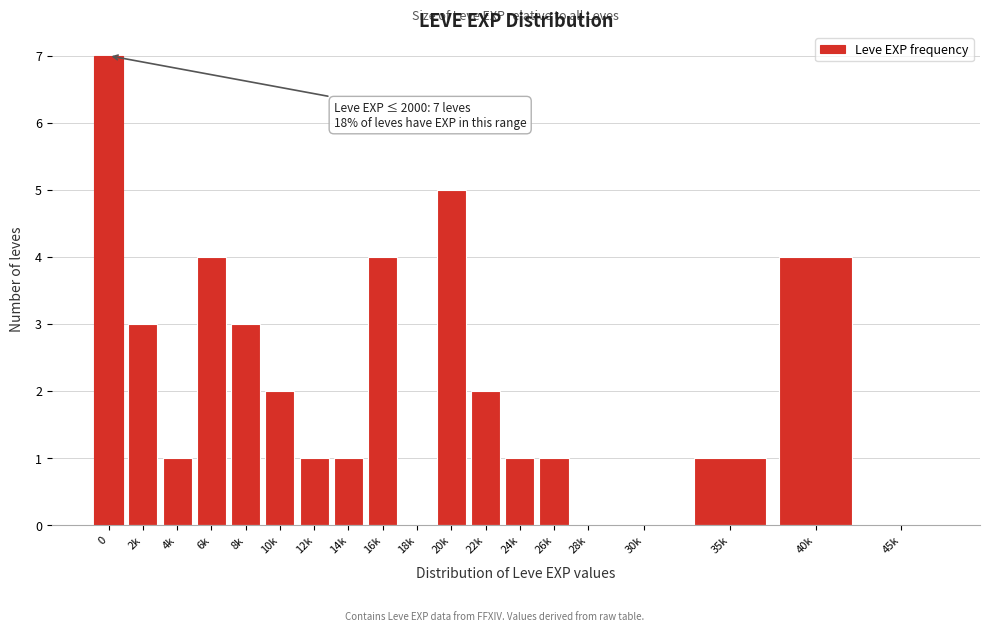

Reading right to left, list all the values displayed in this chart.

45k=0	40k=4	35k=1	30k=0	28k=0	26k=1	24k=1	22k=2	20k=5	18k=0	16k=4	14k=1	12k=1	10k=2	8k=3	6k=4	4k=1	2k=3	0=7